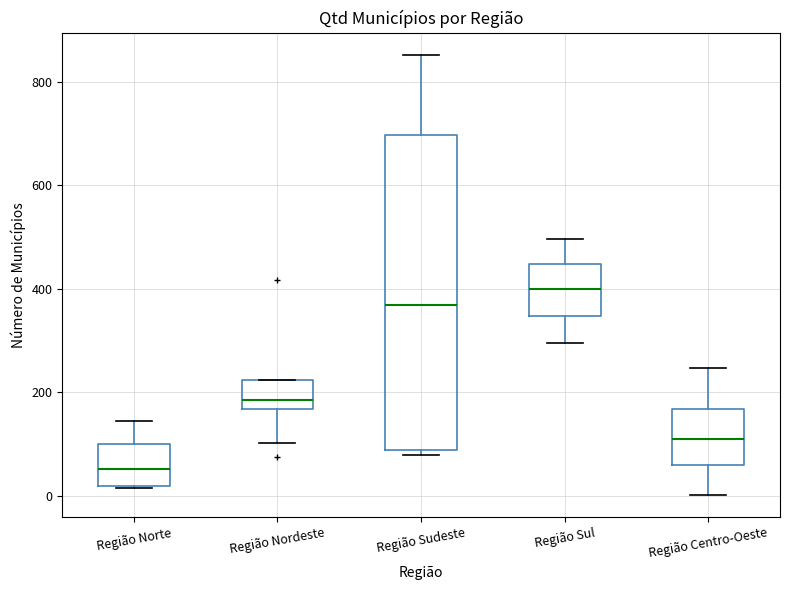

Where does the median line of the box for Região Nordeste sit on the y-axis? The values are not printed on the chart, so give them approximately, as read against the axis.

180